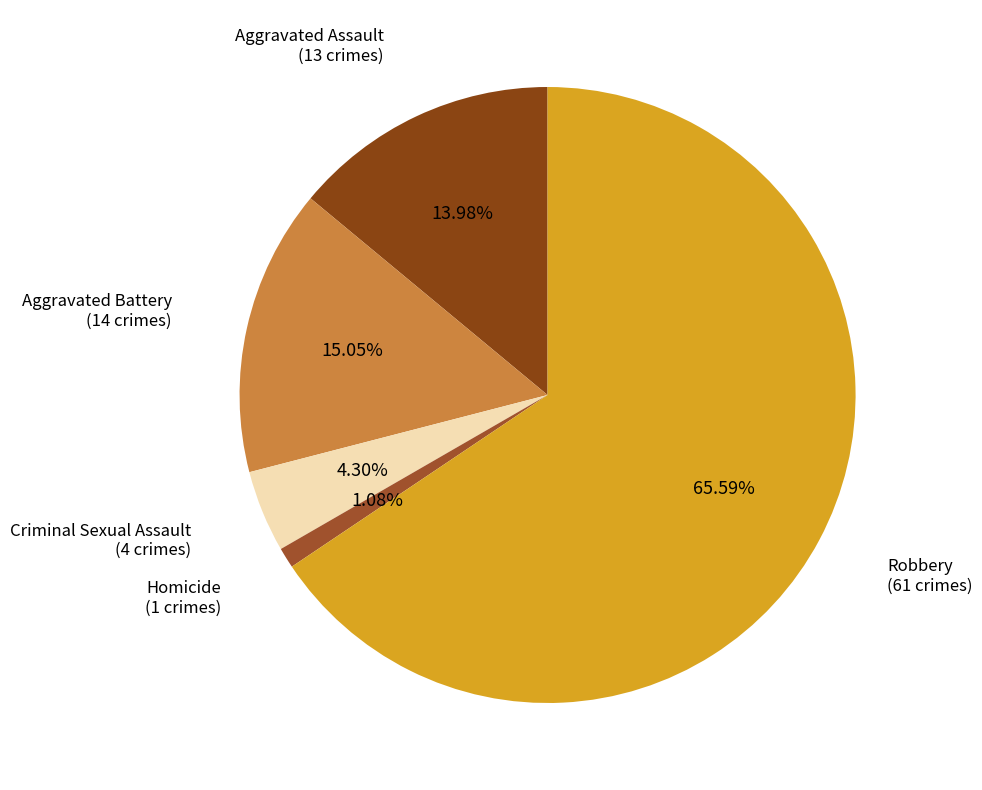

How much of the chart is everything except Homicide?

98.9%